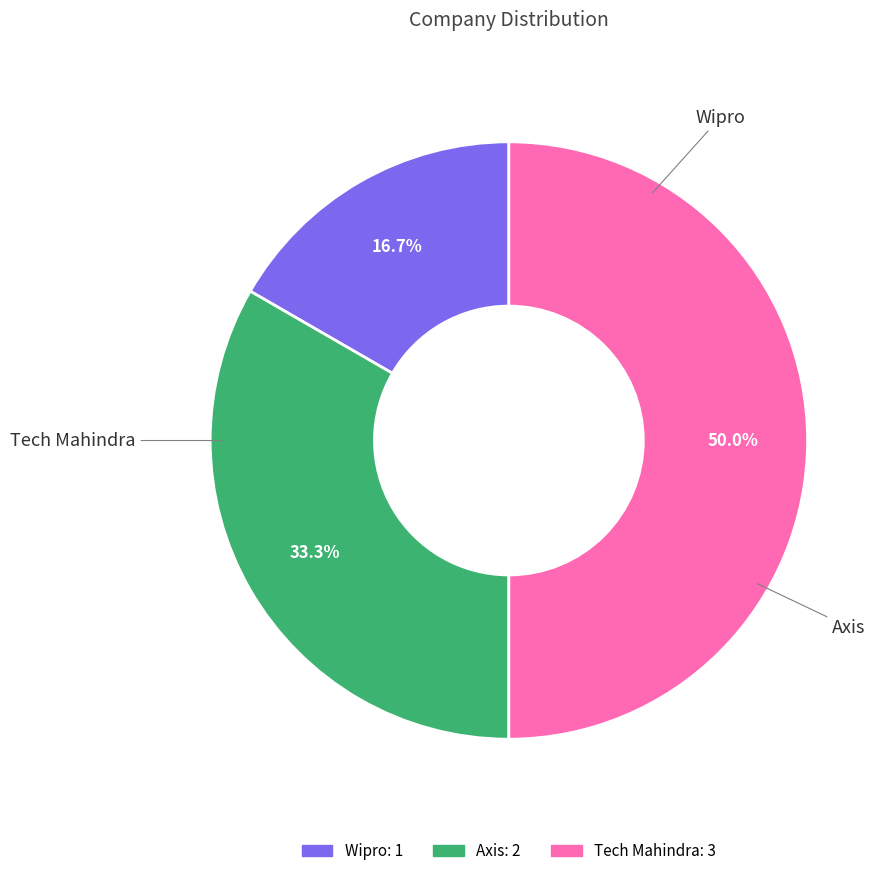

Combined, what portion of the pie is Wipro and Axis?

50.0%